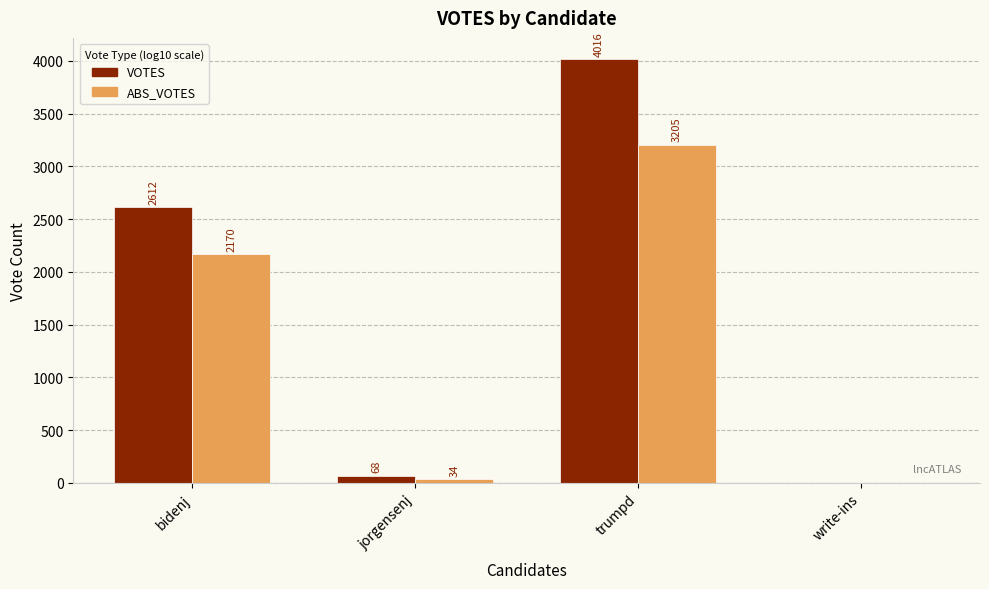

Which category has the highest value across all series?

trumpd